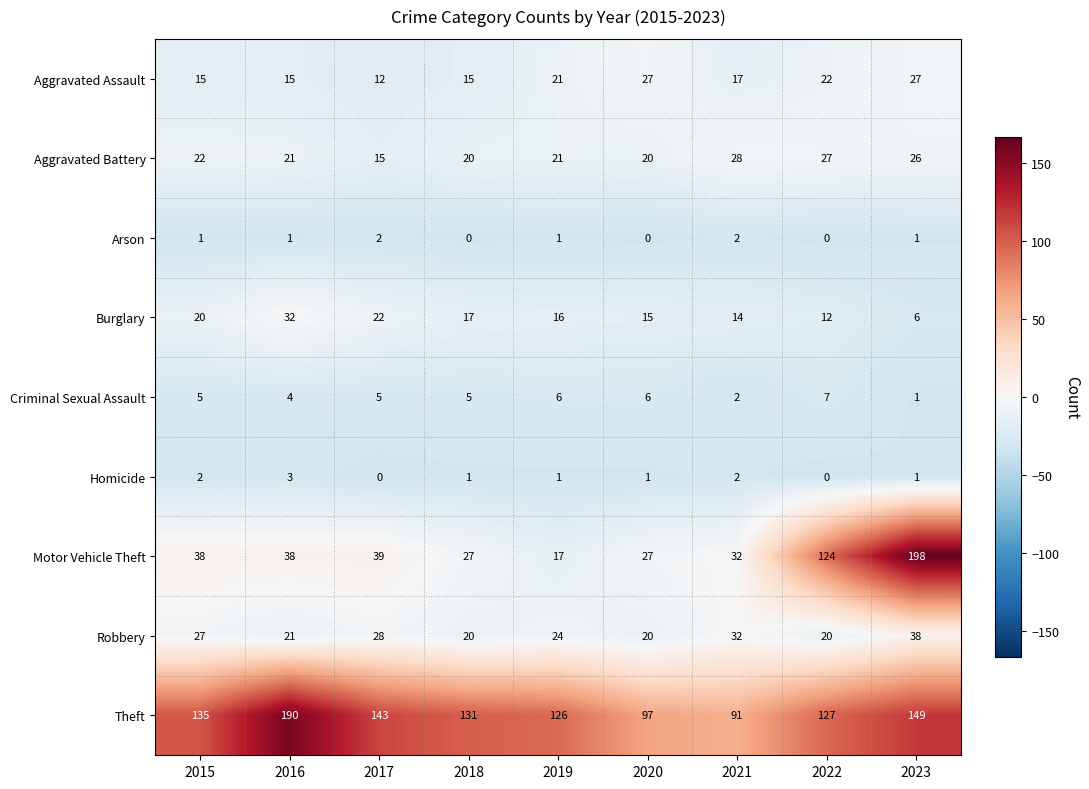

Rank the series by their maximum value, from highest to lowest.

Motor Vehicle Theft, Theft, Robbery, Burglary, Aggravated Battery, Aggravated Assault, Criminal Sexual Assault, Homicide, Arson